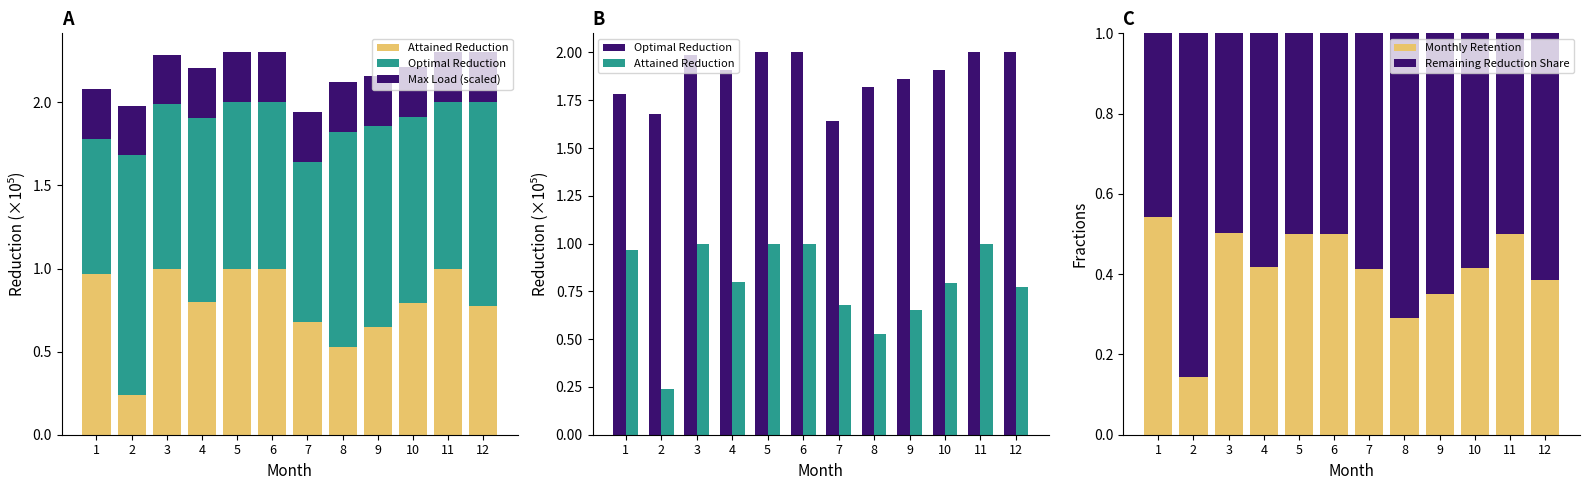

What is the value of the Max Load (scaled) bar at the 2nd from the left?

0.3